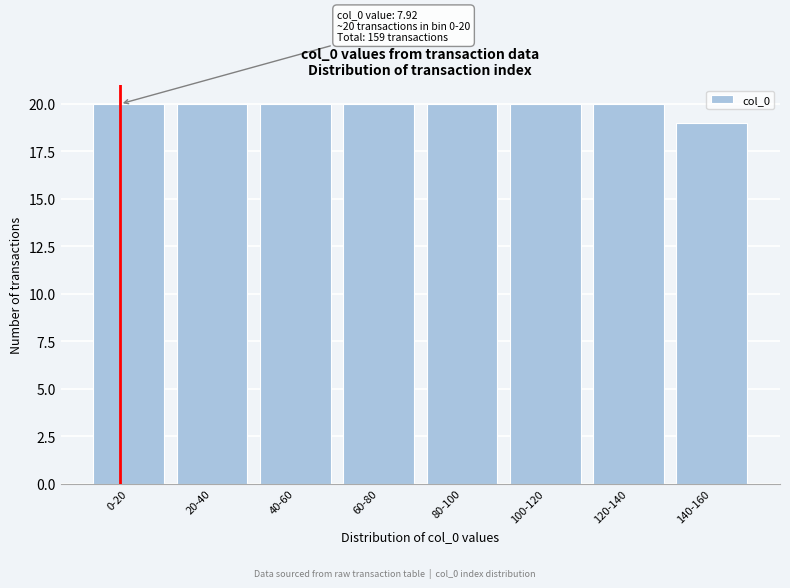

Reading left to right, what are all the values shown in this chart?

0-20=20	20-40=20	40-60=20	60-80=20	80-100=20	100-120=20	120-140=20	140-160=19